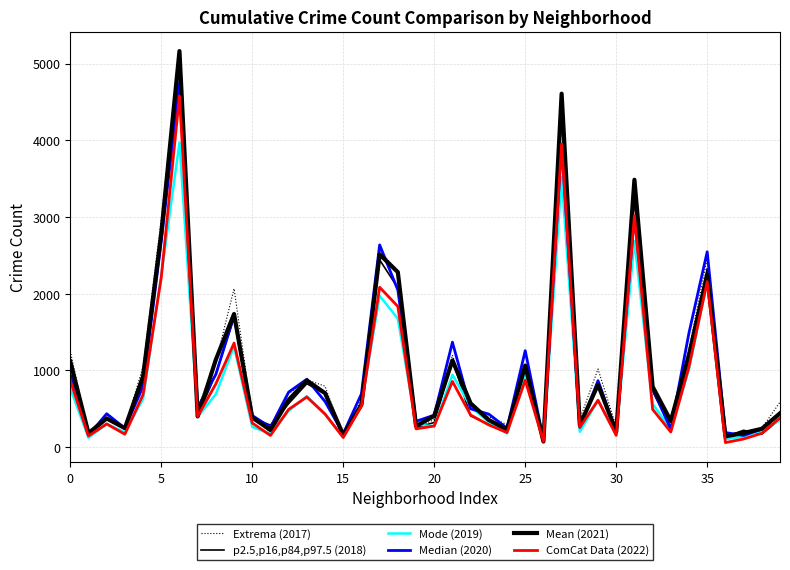

How many interior local valleys does the Mean (2021) series have?

12